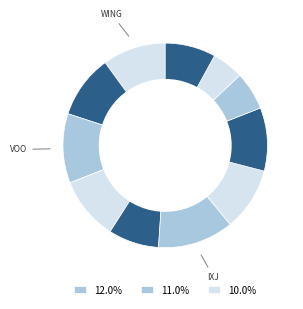

How many slices are in this pie chart?

11